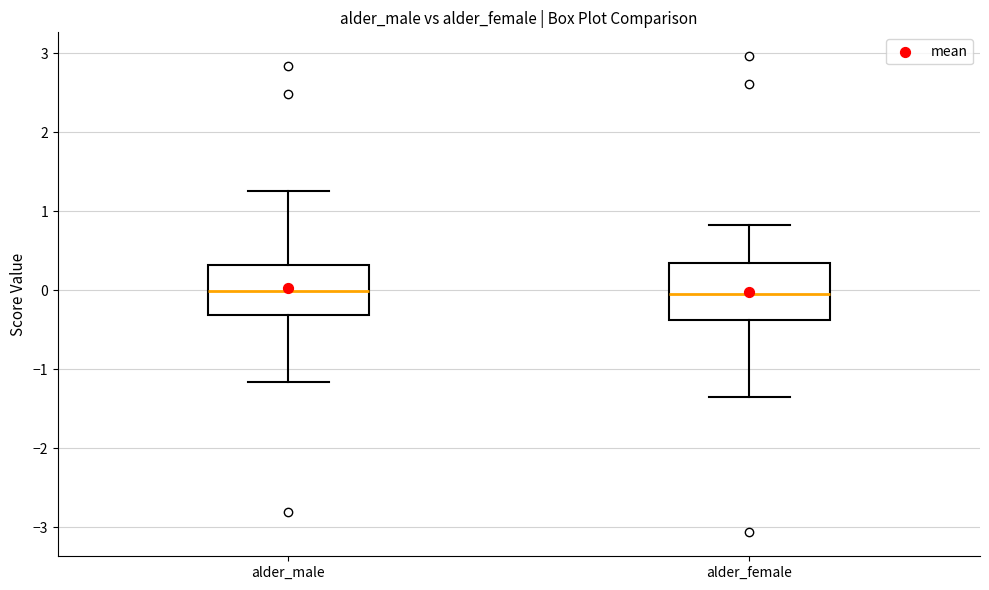

Where does the median line of the box for alder_female sit on the y-axis? The values are not printed on the chart, so give them approximately, as read against the axis.

-0.1